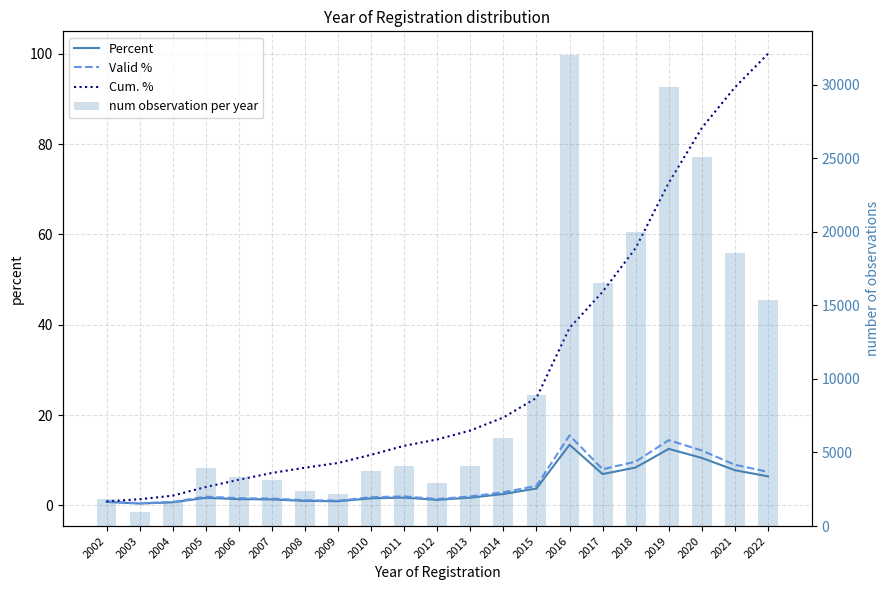

Which series has the widest spread of values?

num observation per year